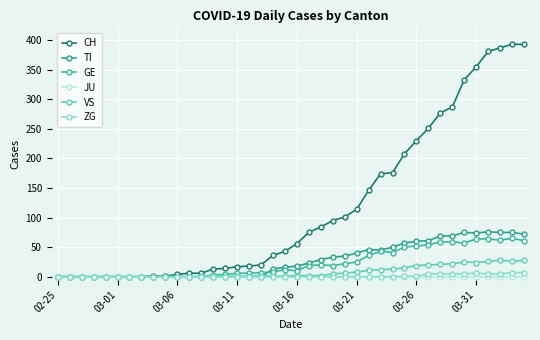

How many lines are shown in the chart?

6